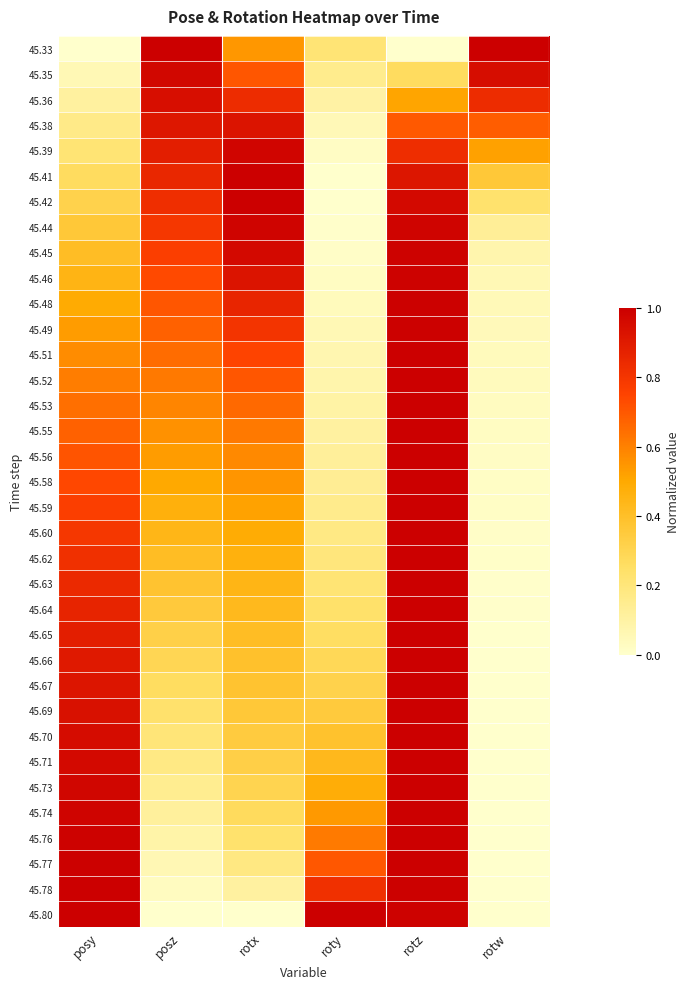

Reading right to left, transcribe all the data shown in this chart.

45.33: rotw=1.0	rotz=0.0	roty=0.2	rotx=0.5	posz=1.0	posy=0.0
45.35: rotw=0.9	rotz=0.3	roty=0.2	rotx=0.7	posz=1.0	posy=0.1
45.36: rotw=0.8	rotz=0.5	roty=0.1	rotx=0.8	posz=0.9	posy=0.1
45.38: rotw=0.7	rotz=0.7	roty=0.1	rotx=0.9	posz=0.9	posy=0.2
45.39: rotw=0.5	rotz=0.8	roty=0.0	rotx=1.0	posz=0.9	posy=0.2
45.41: rotw=0.4	rotz=0.9	roty=0.0	rotx=1.0	posz=0.9	posy=0.3
45.42: rotw=0.2	rotz=1.0	roty=0.0	rotx=1.0	posz=0.8	posy=0.3
45.44: rotw=0.1	rotz=1.0	roty=0.0	rotx=1.0	posz=0.8	posy=0.4
45.45: rotw=0.1	rotz=1.0	roty=0.0	rotx=1.0	posz=0.8	posy=0.4
45.46: rotw=0.1	rotz=1.0	roty=0.0	rotx=0.9	posz=0.7	posy=0.5
45.48: rotw=0.1	rotz=1.0	roty=0.0	rotx=0.9	posz=0.7	posy=0.5
45.49: rotw=0.0	rotz=1.0	roty=0.1	rotx=0.8	posz=0.7	posy=0.5
45.51: rotw=0.0	rotz=1.0	roty=0.1	rotx=0.8	posz=0.6	posy=0.6
45.52: rotw=0.0	rotz=1.0	roty=0.1	rotx=0.7	posz=0.6	posy=0.6
45.53: rotw=0.0	rotz=1.0	roty=0.1	rotx=0.7	posz=0.6	posy=0.6
45.55: rotw=0.0	rotz=1.0	roty=0.1	rotx=0.6	posz=0.6	posy=0.7
45.56: rotw=0.0	rotz=1.0	roty=0.1	rotx=0.6	posz=0.5	posy=0.7
45.58: rotw=0.0	rotz=1.0	roty=0.1	rotx=0.5	posz=0.5	posy=0.7
45.59: rotw=0.0	rotz=1.0	roty=0.2	rotx=0.5	posz=0.5	posy=0.8
45.60: rotw=0.0	rotz=1.0	roty=0.2	rotx=0.5	posz=0.4	posy=0.8
45.62: rotw=0.0	rotz=1.0	roty=0.2	rotx=0.5	posz=0.4	posy=0.8
45.63: rotw=0.0	rotz=1.0	roty=0.2	rotx=0.4	posz=0.4	posy=0.8
45.64: rotw=0.0	rotz=1.0	roty=0.2	rotx=0.4	posz=0.4	posy=0.9
45.65: rotw=0.0	rotz=1.0	roty=0.3	rotx=0.4	posz=0.3	posy=0.9
45.66: rotw=0.0	rotz=1.0	roty=0.3	rotx=0.4	posz=0.3	posy=0.9
45.67: rotw=0.0	rotz=1.0	roty=0.3	rotx=0.4	posz=0.3	posy=0.9
45.69: rotw=0.0	rotz=1.0	roty=0.3	rotx=0.4	posz=0.2	posy=0.9
45.70: rotw=0.0	rotz=1.0	roty=0.4	rotx=0.3	posz=0.2	posy=1.0
45.71: rotw=0.0	rotz=1.0	roty=0.4	rotx=0.3	posz=0.2	posy=1.0
45.73: rotw=0.0	rotz=1.0	roty=0.5	rotx=0.3	posz=0.1	posy=1.0
45.74: rotw=0.0	rotz=1.0	roty=0.5	rotx=0.3	posz=0.1	posy=1.0
45.76: rotw=0.0	rotz=1.0	roty=0.6	rotx=0.2	posz=0.1	posy=1.0
45.77: rotw=0.0	rotz=1.0	roty=0.7	rotx=0.2	posz=0.1	posy=1.0
45.78: rotw=0.0	rotz=1.0	roty=0.8	rotx=0.1	posz=0.0	posy=1.0
45.80: rotw=0.0	rotz=1.0	roty=1.0	rotx=0.0	posz=0.0	posy=1.0